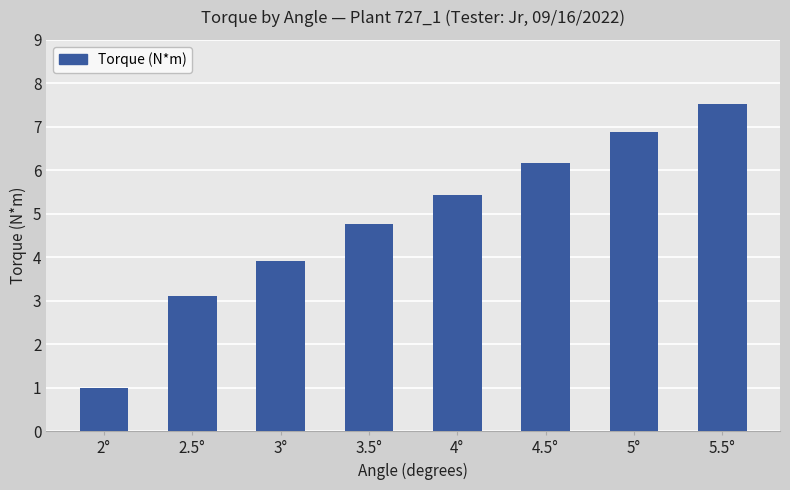

The value at 5° is 11.7. True or false?

False